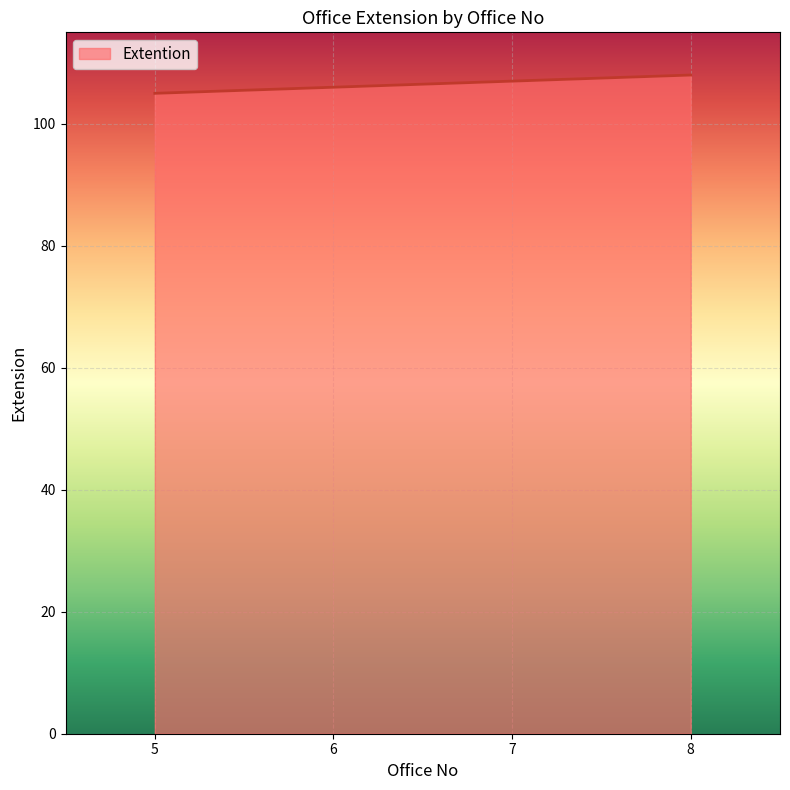

List the labels in order of value, largest first.

8, 7, 6, 5